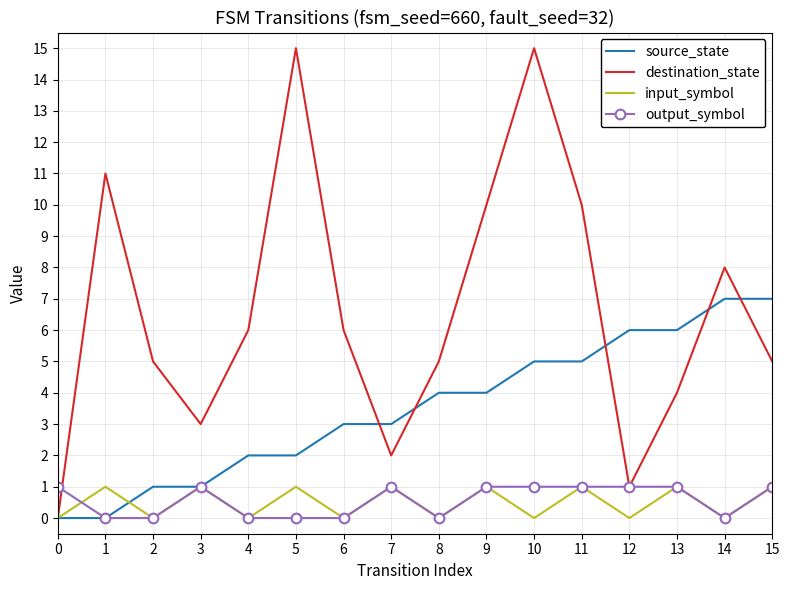

Which series has the widest spread of values?

destination_state